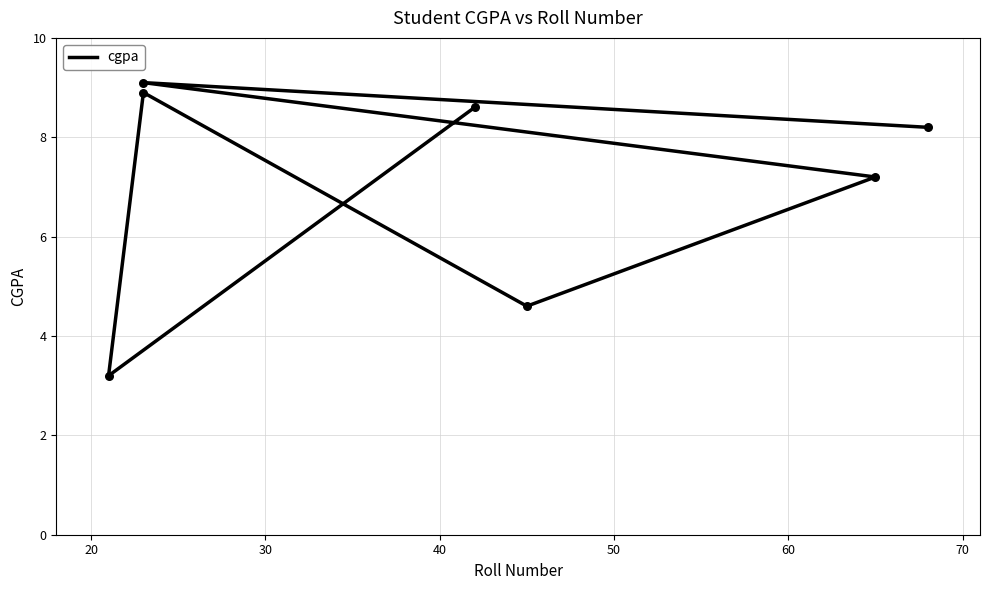

Approximately how many times larger is the value at 50 compared to 40?

1.6